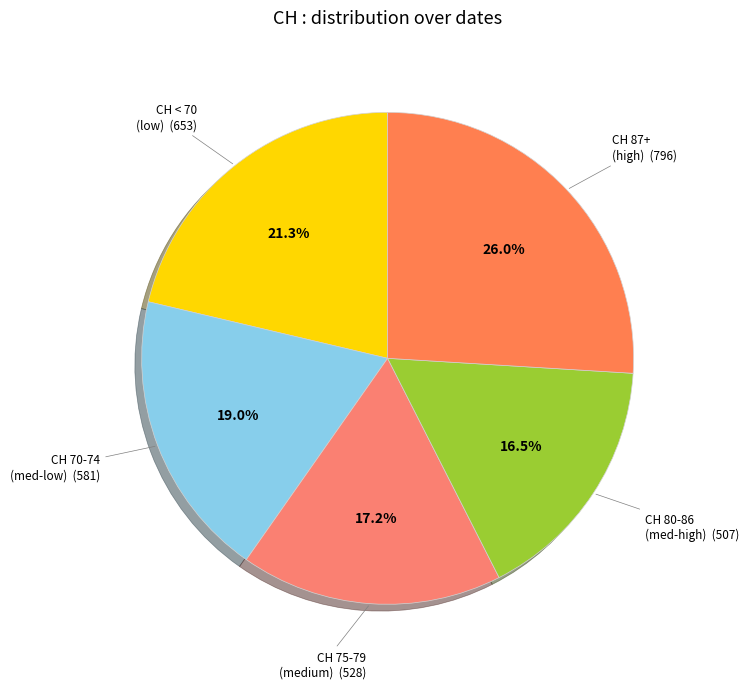

How many slices are in this pie chart?

5